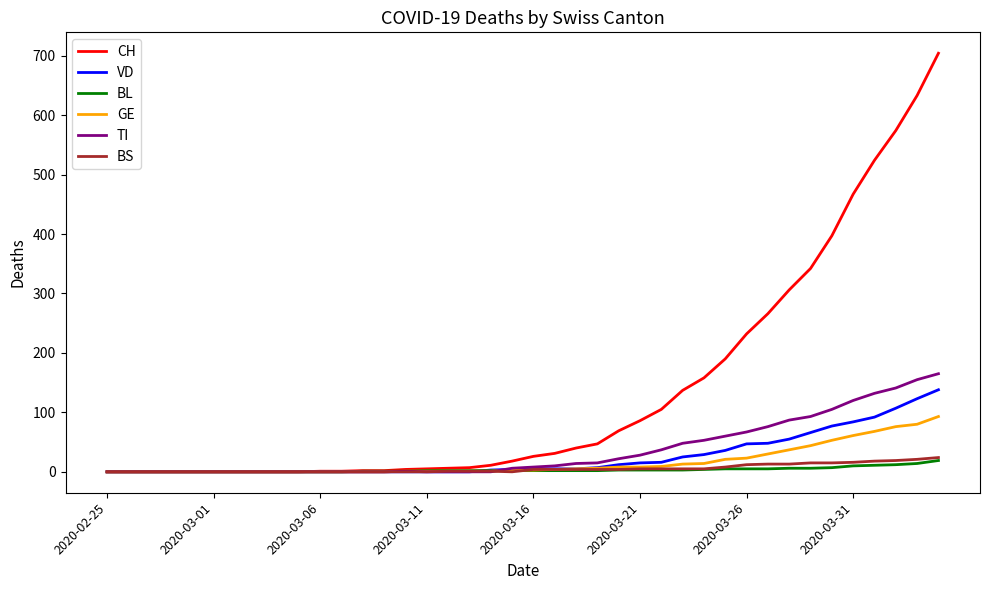

What is the highest value of the GE series?

93